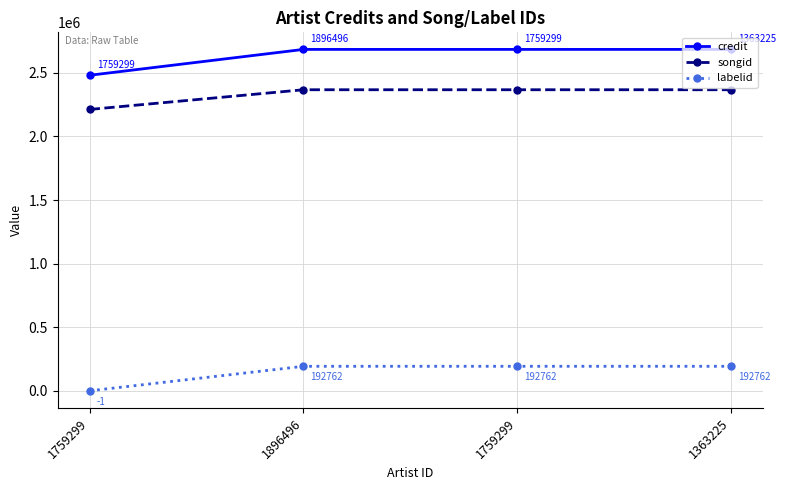

What are all the series names shown in the legend?

credit, songid, labelid